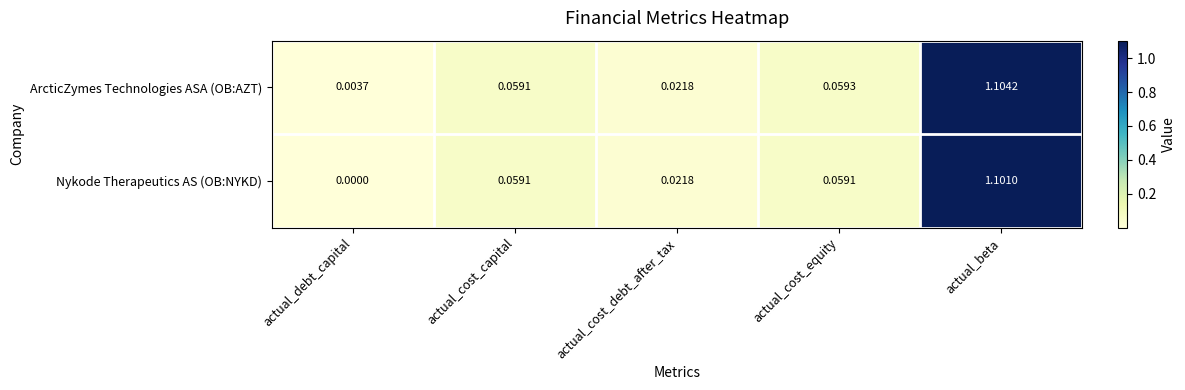

Is the value of Nykode Therapeutics AS (OB:NYKD) at actual_beta greater than the value of ArcticZymes Technologies ASA (OB:AZT) at actual_beta?

No